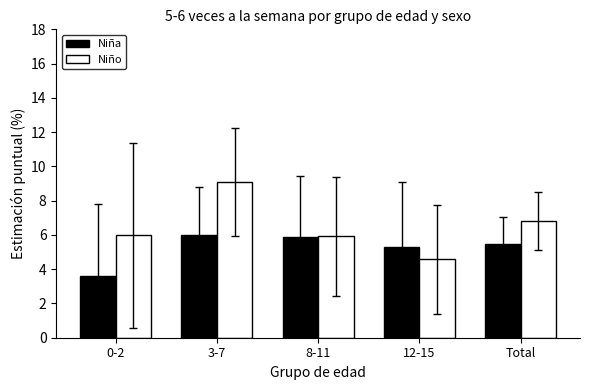

What is the value of the Niño bar at the 4th from the left?

4.6